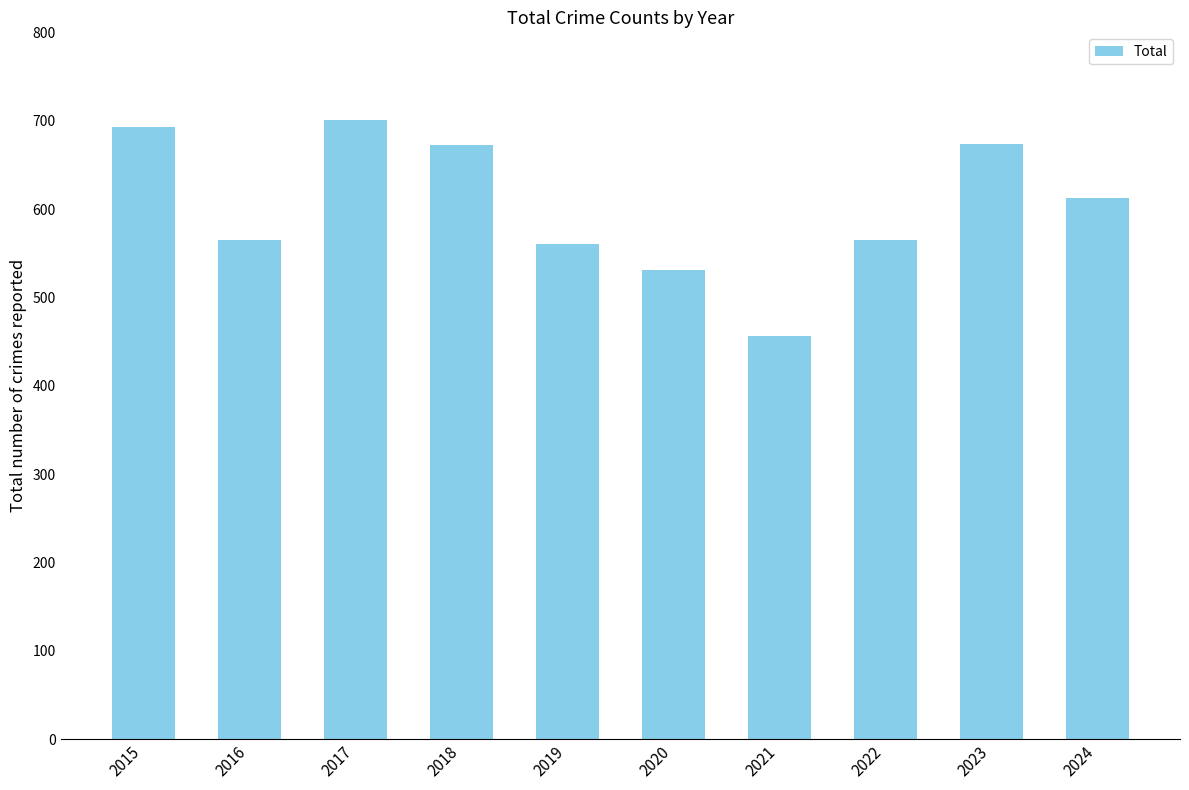

How many bars are there in total?

10